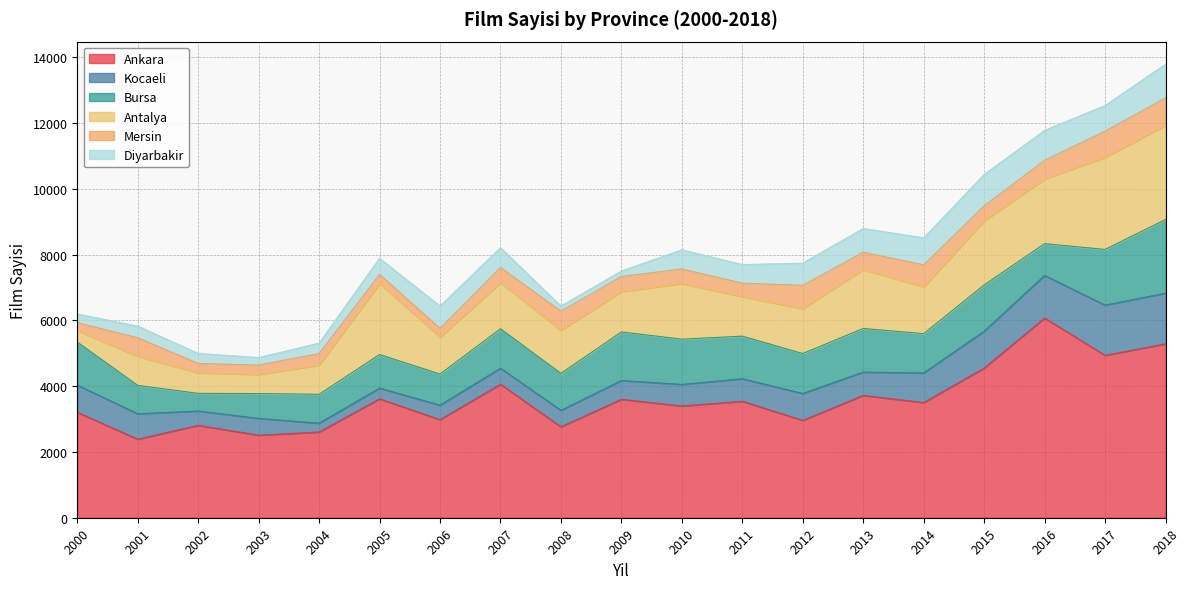

True or false: Ankara and Mersin intersect in this chart.

False